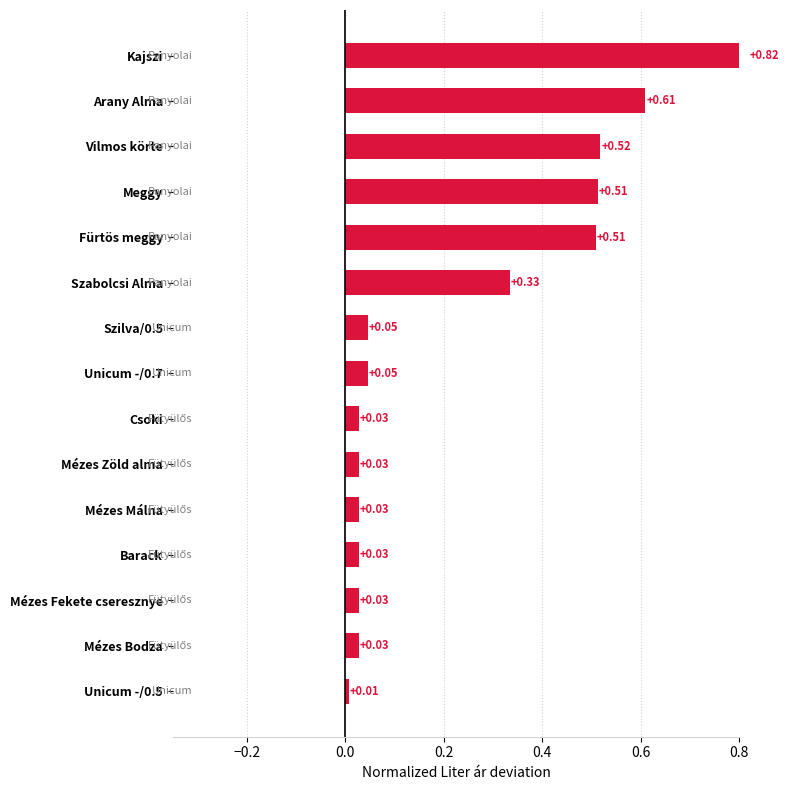

What is the difference between the maximum and second lowest values?

0.8